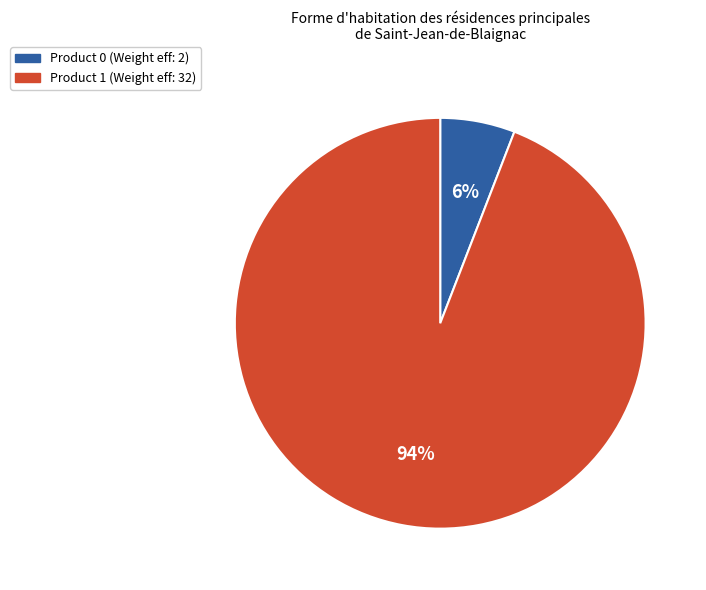

To the nearest percent, what is the average slice percentage?

50%